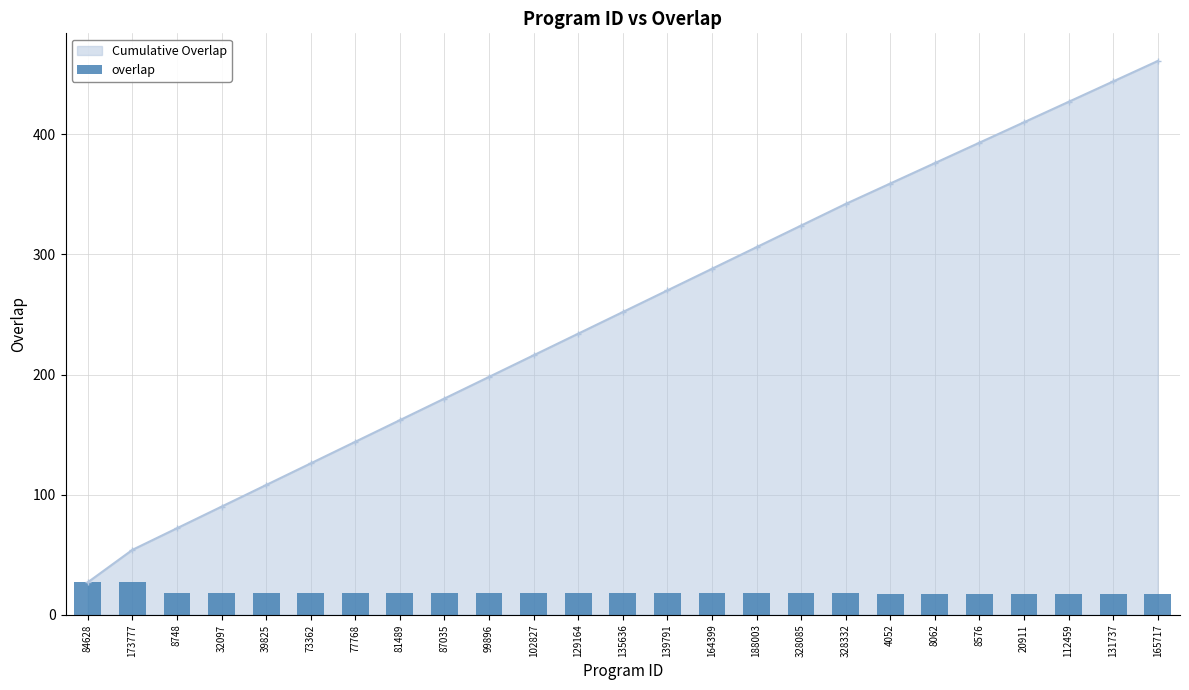

Are the bars horizontal?

No